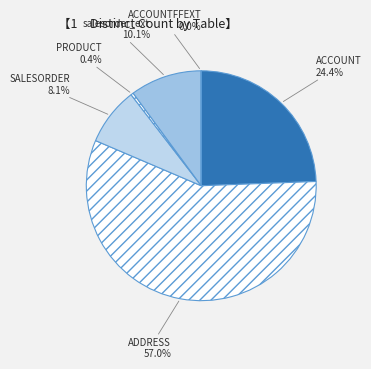

Between PRODUCT and ACCOUNT, which is larger?

ACCOUNT